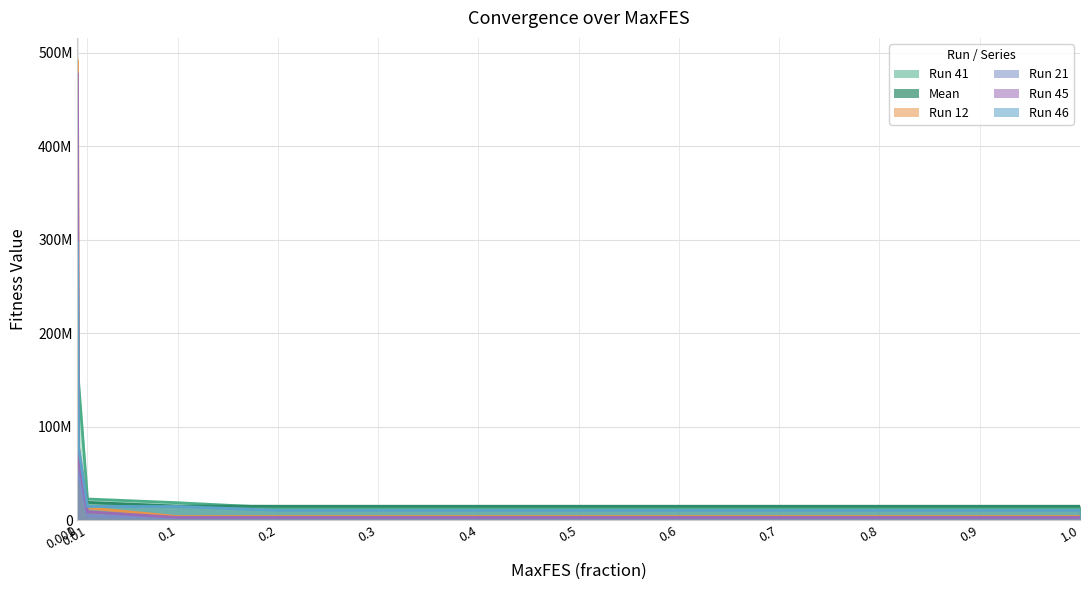

Rank the series at 0.2 from lowest to highest value.

Run 21, Run 45, Run 12, Run 46, Run 41, Mean